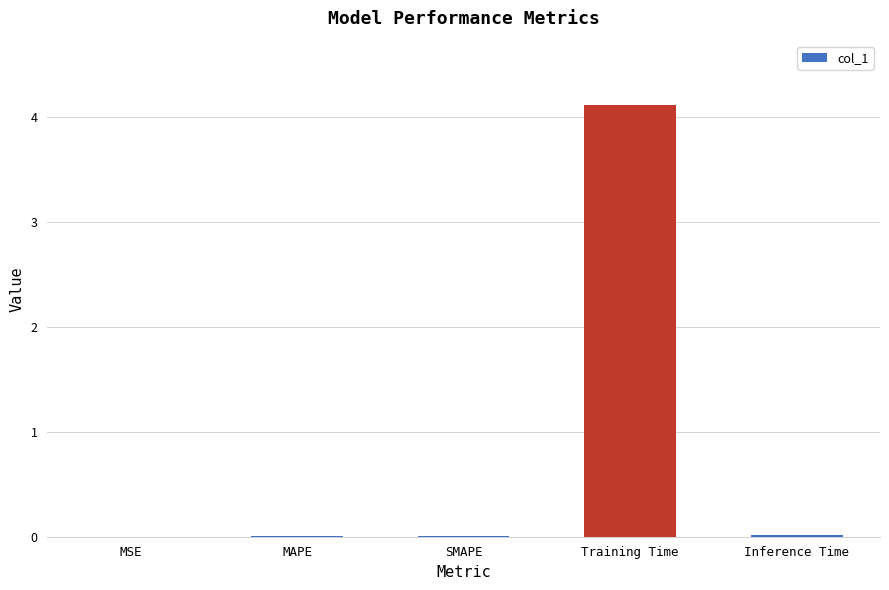

What is the sum of all values?

4.2